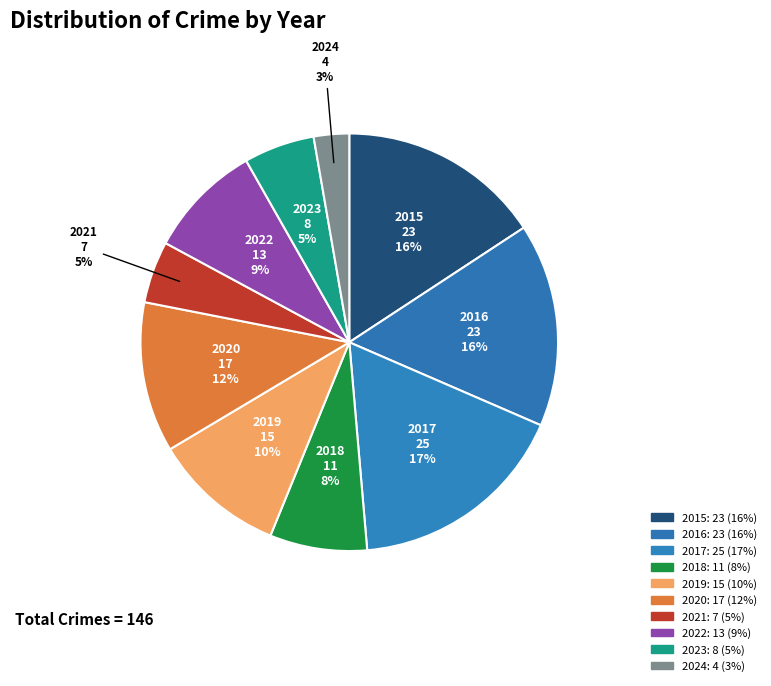

How many slices are in this pie chart?

10